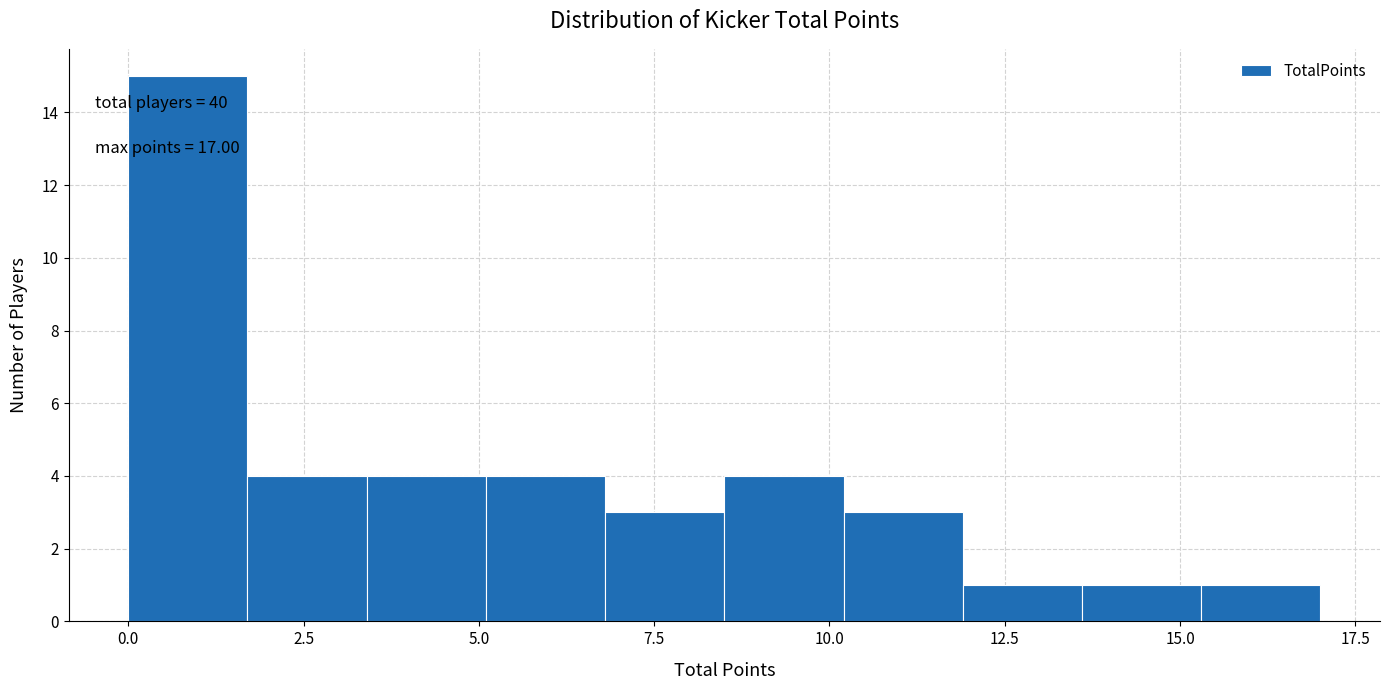

Around what value on the x-axis is the tallest bar? Give the approximate position of its centre, as read against the axis.

1.0